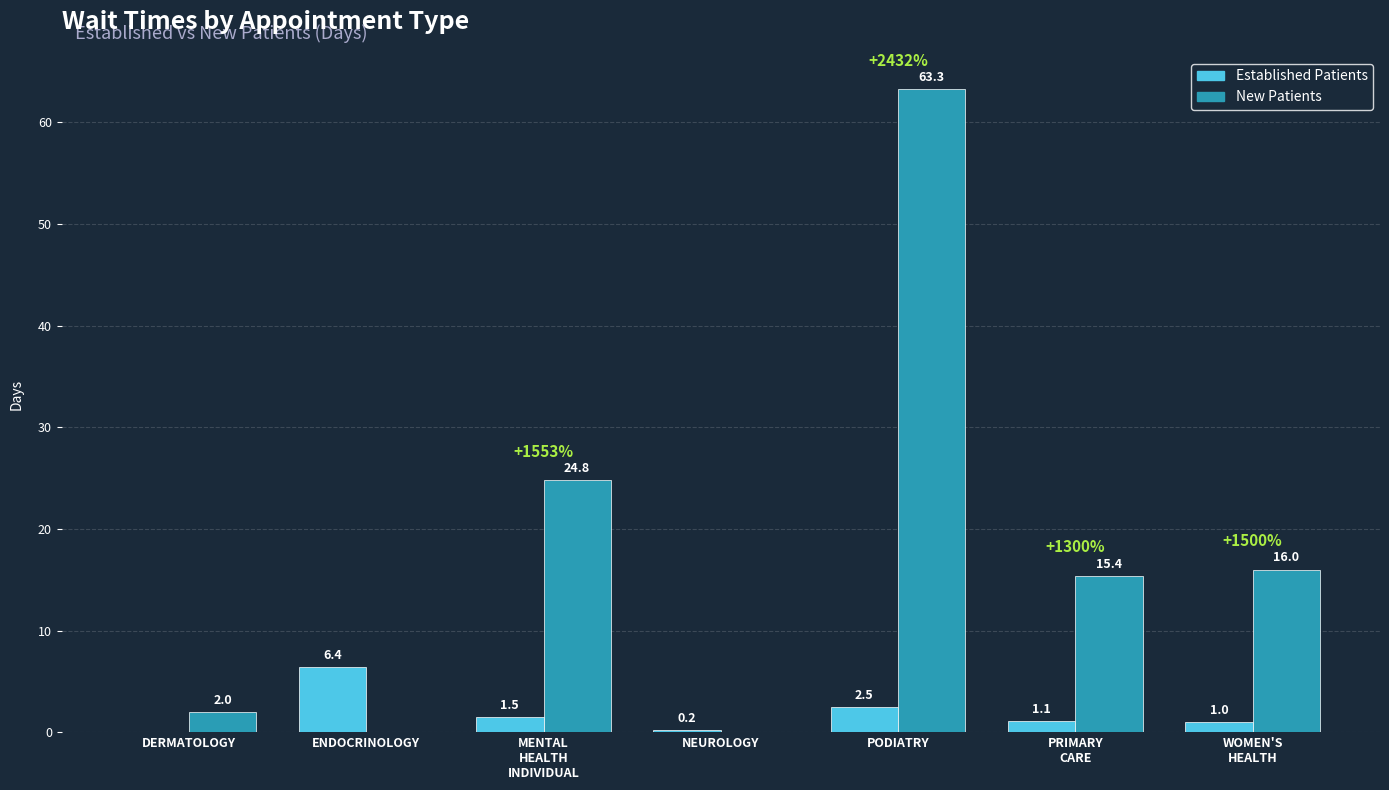

What is the greatest value displayed?

63.3